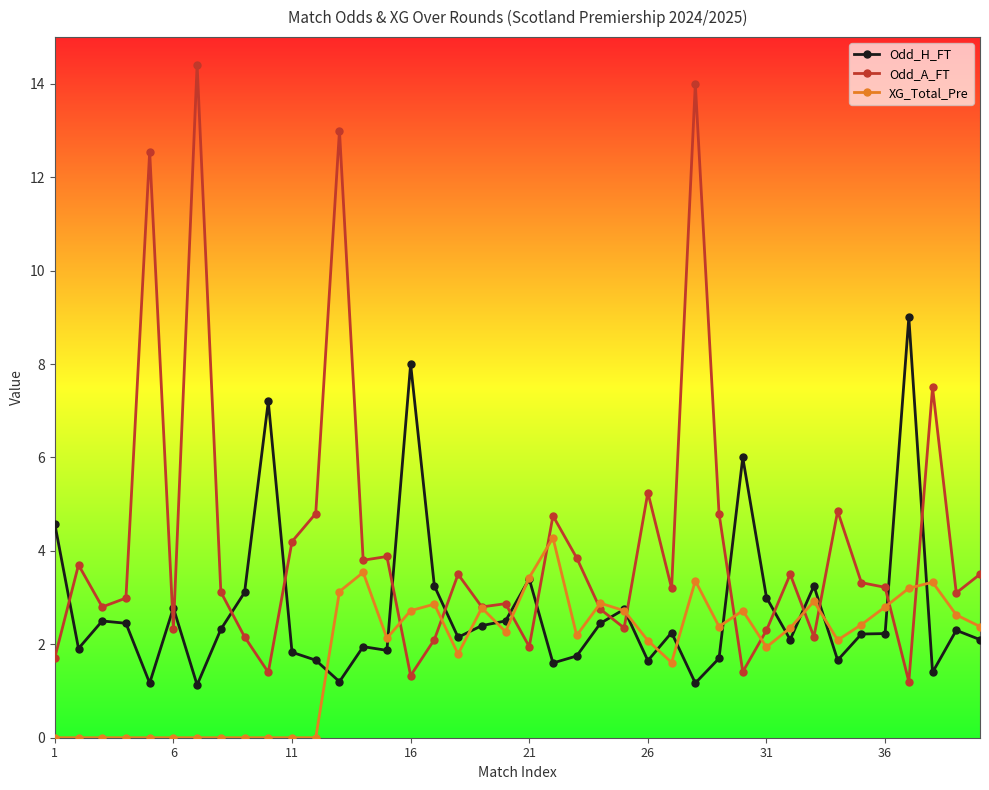

What is the difference between the maximum and minimum values in the XG_Total_Pre series?

4.3